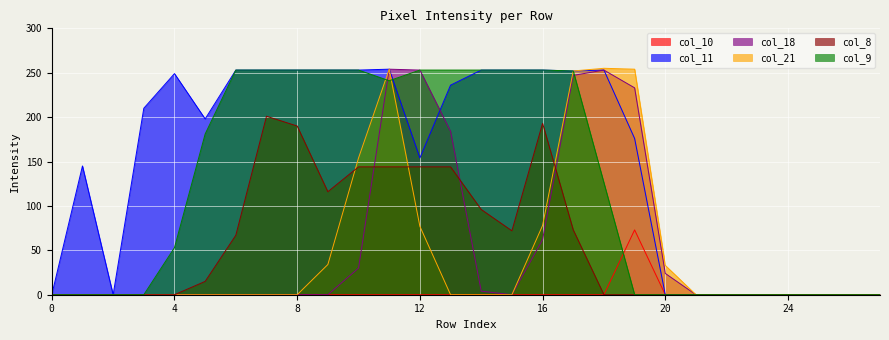

Where is col_21 nearest to the value 127?

10